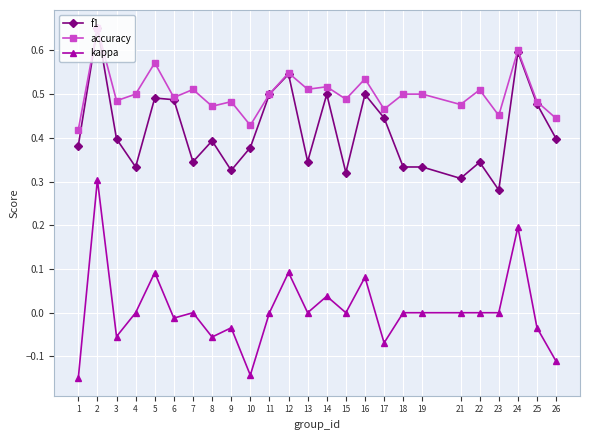

The value of accuracy at 17 is 0.5. True or false?

True